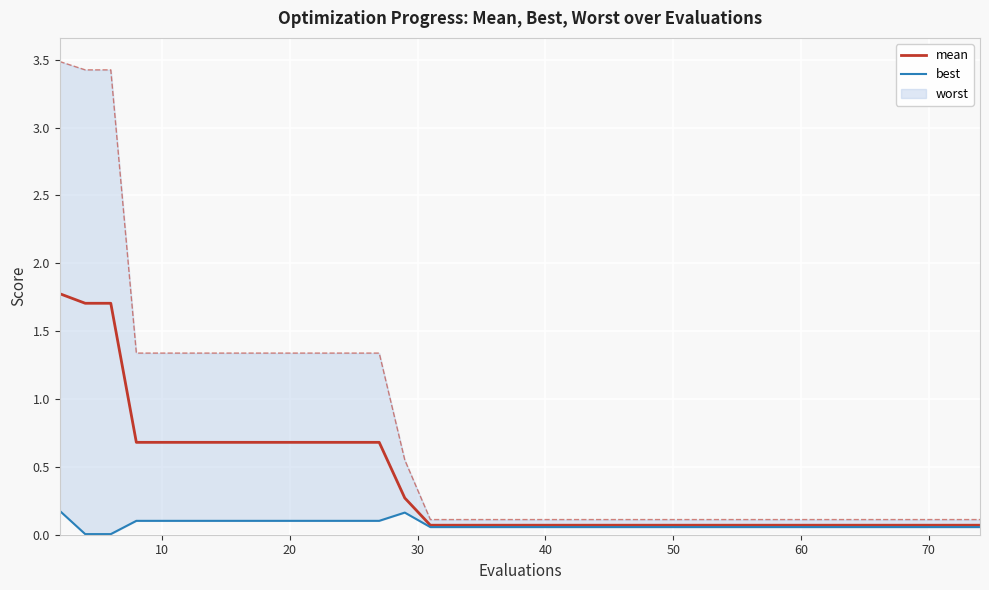

What is the sum of all mean values?

14.7